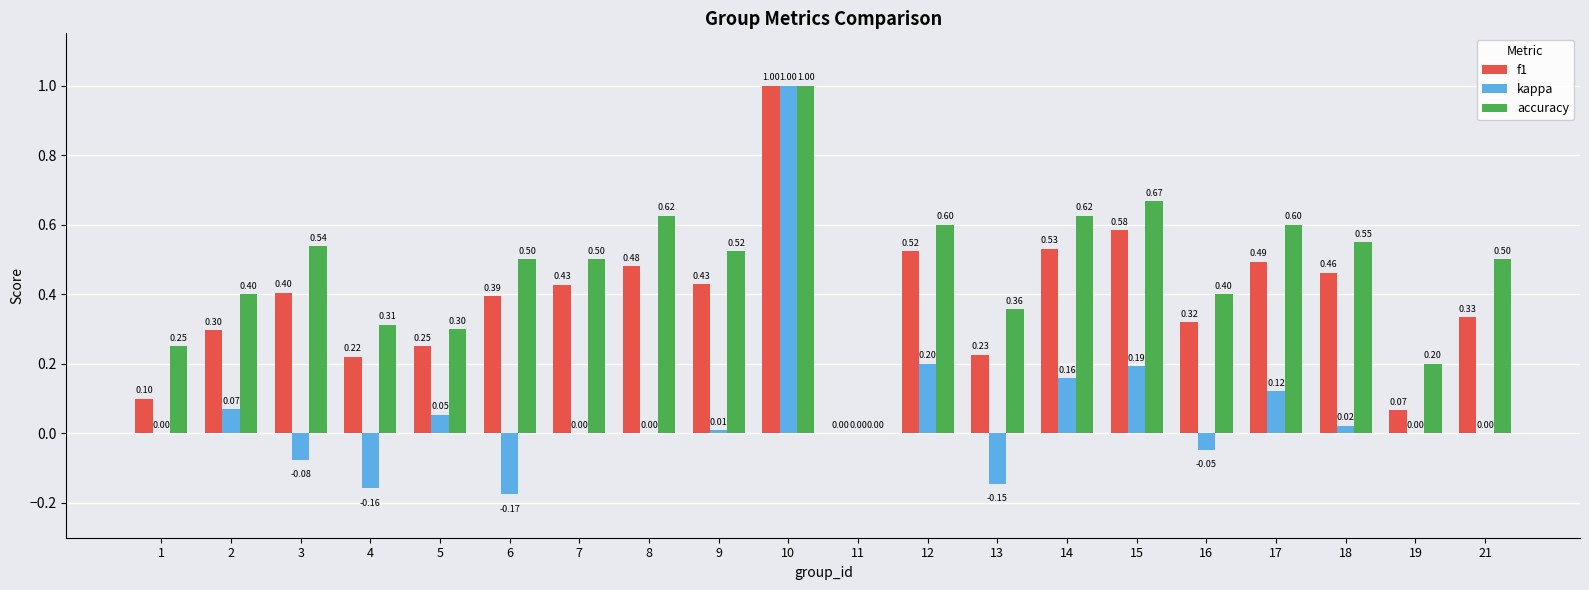

At which category is the sum across all series the highest?

10